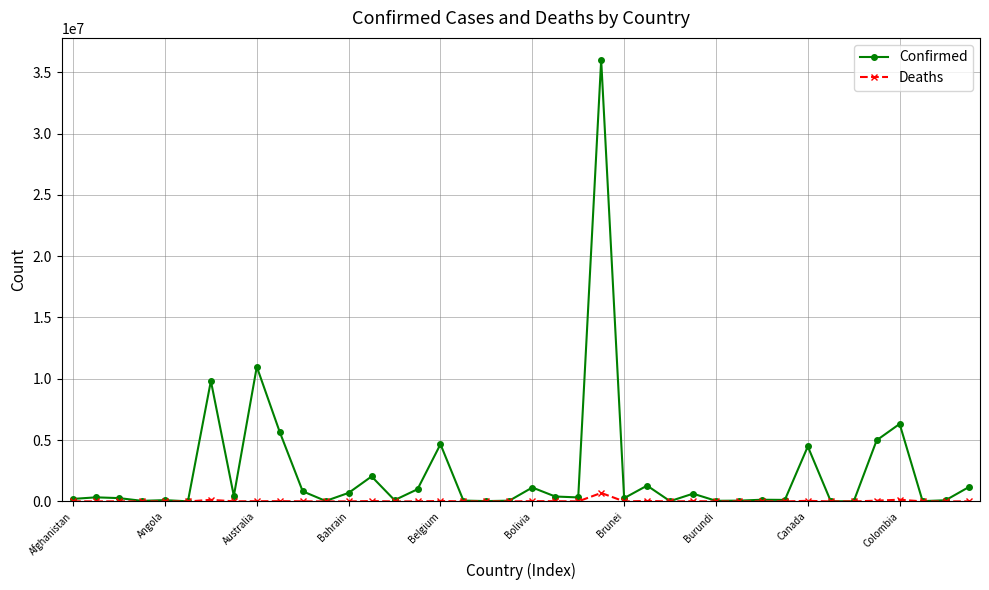

How many distinct data groups are displayed?

2